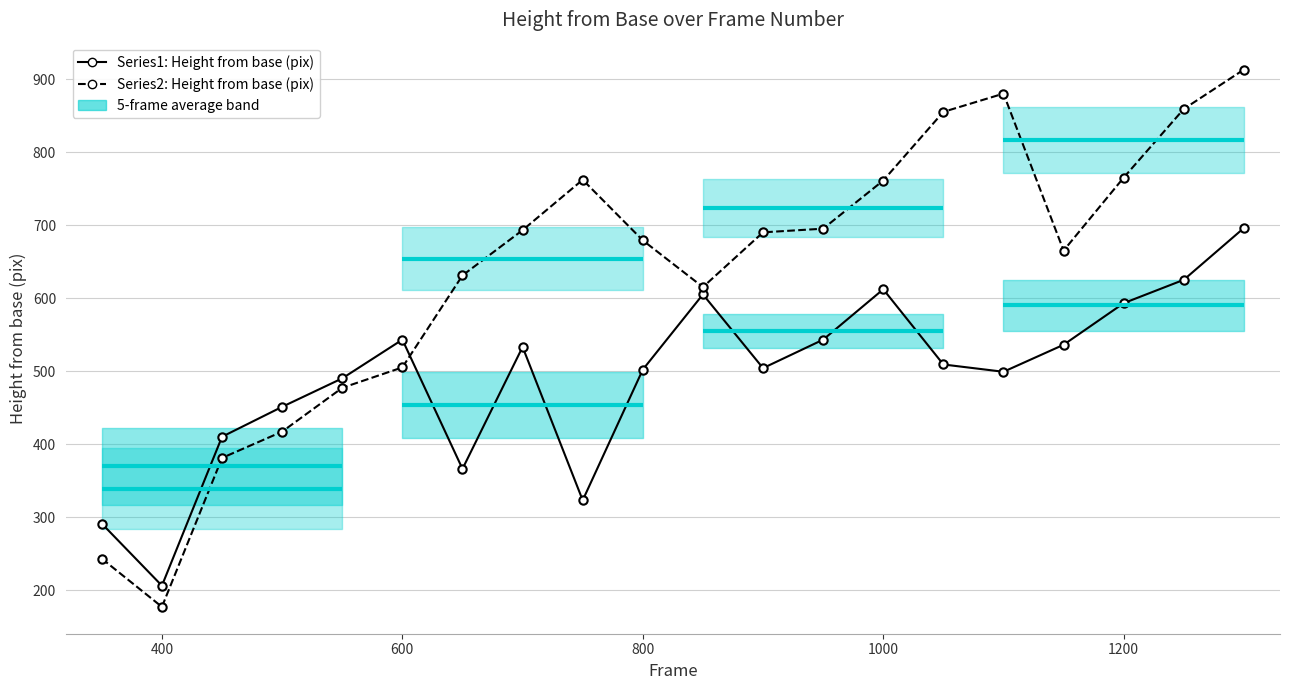

At how many categories does at least one series exceed 609?

14